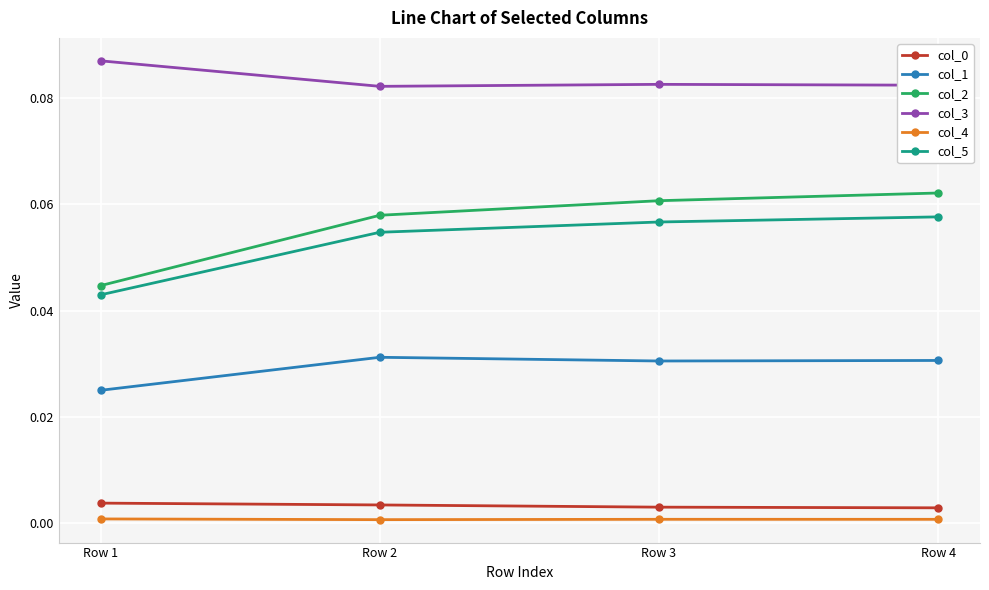

Which series has the largest total across all categories?

col_3